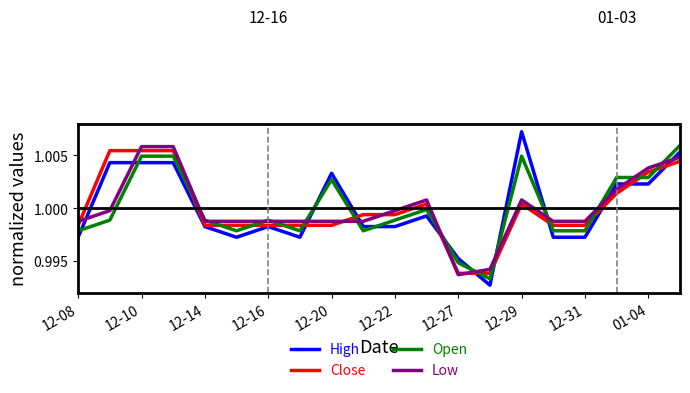

Which series ends up on top after the final intersection of Open and High?

Open